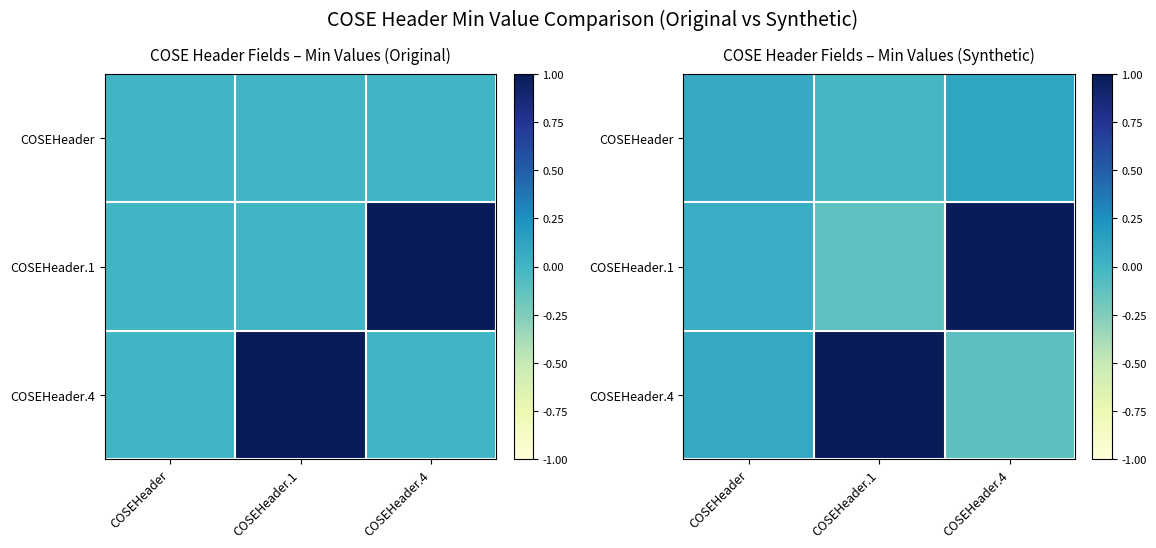

Which series has the largest range (max minus min)?

COSEHeader.1